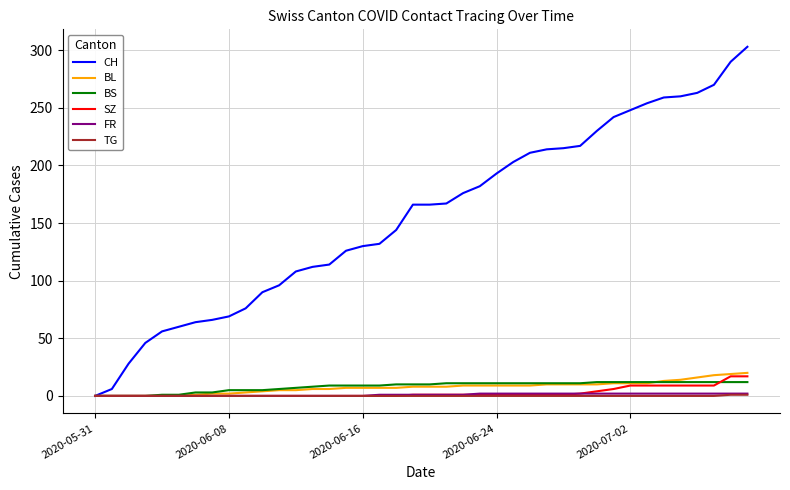

Which series has the widest spread of values?

CH